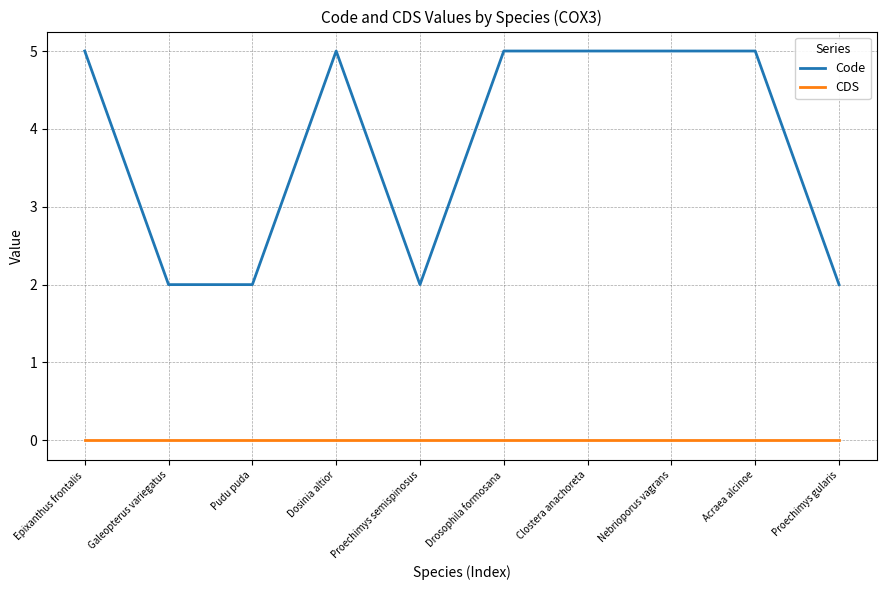

What position from the left is Galeopterus variegatus?

2